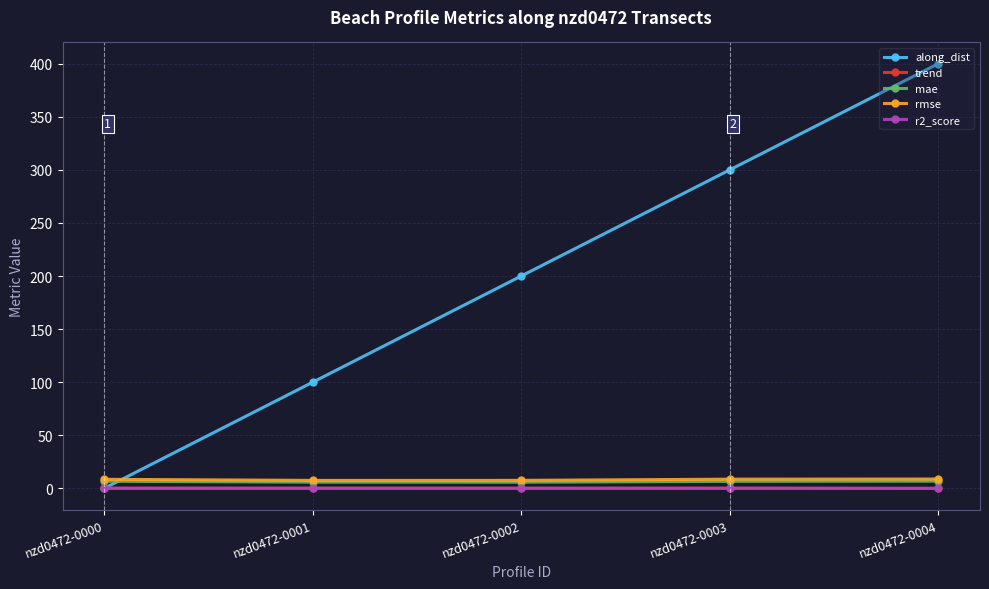

What is the difference between the mae values at nzd0472-0004 and nzd0472-0000?

0.1